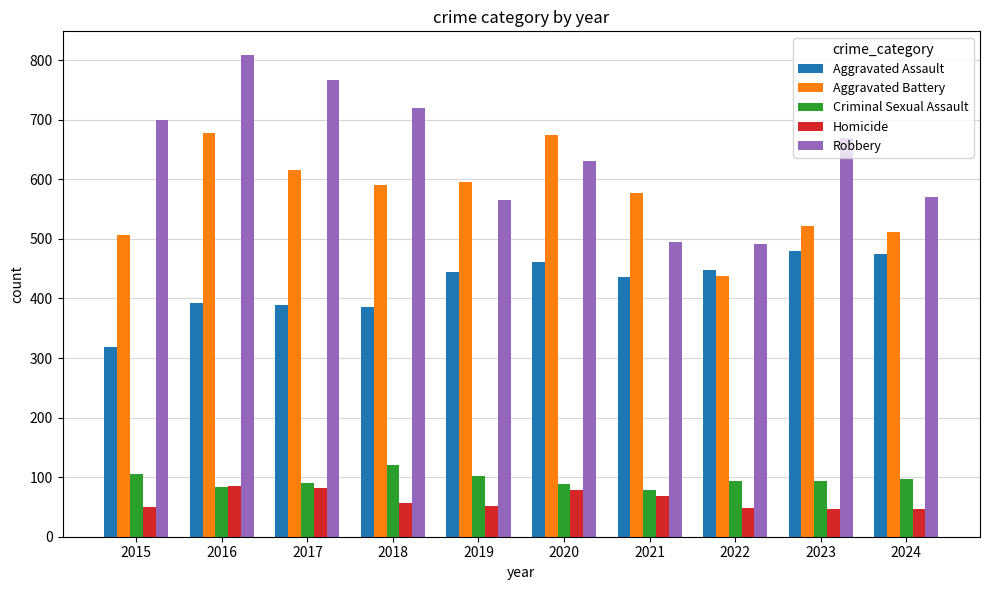

Where is Aggravated Battery nearest to the value 557?

2021